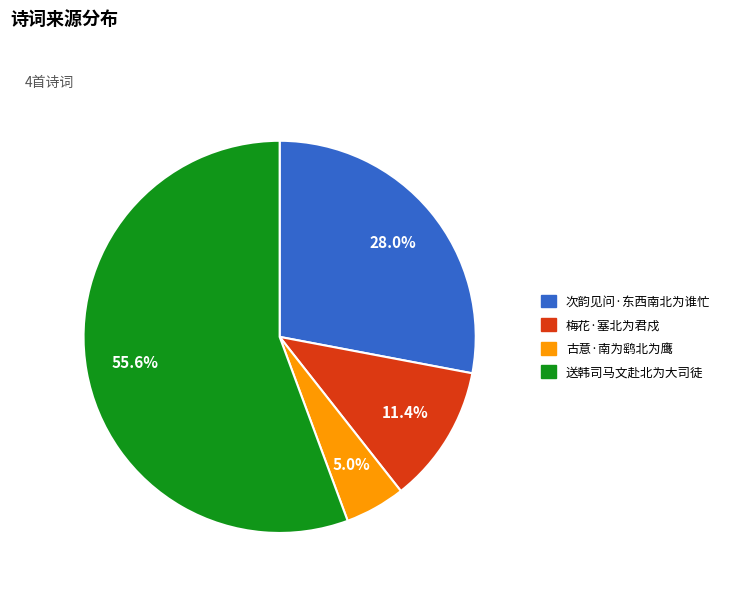

Which category accounts for the majority?

送韩司马文赴北为大司徒